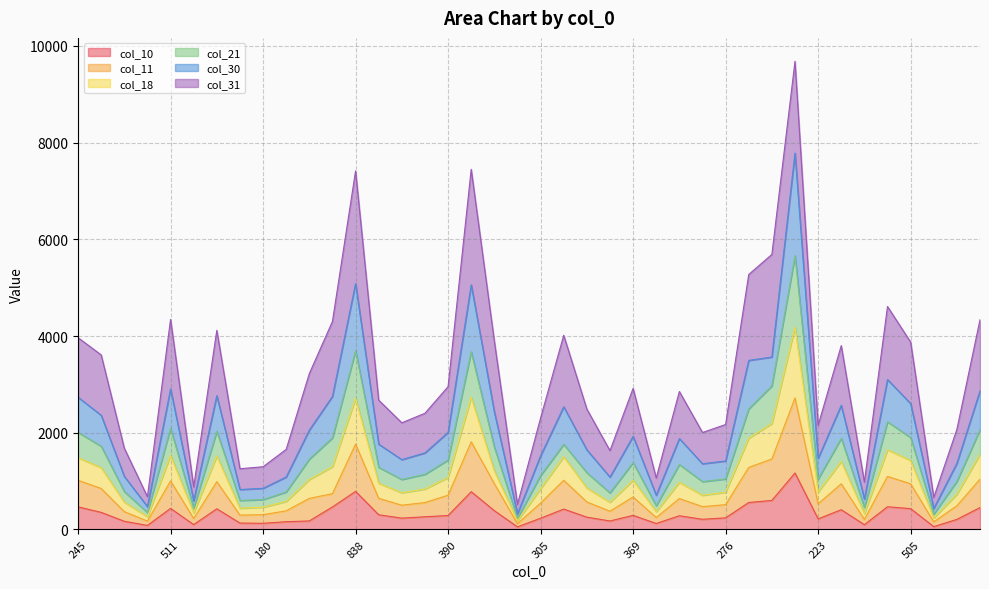

What are all the series names shown in the legend?

col_10, col_11, col_18, col_21, col_30, col_31